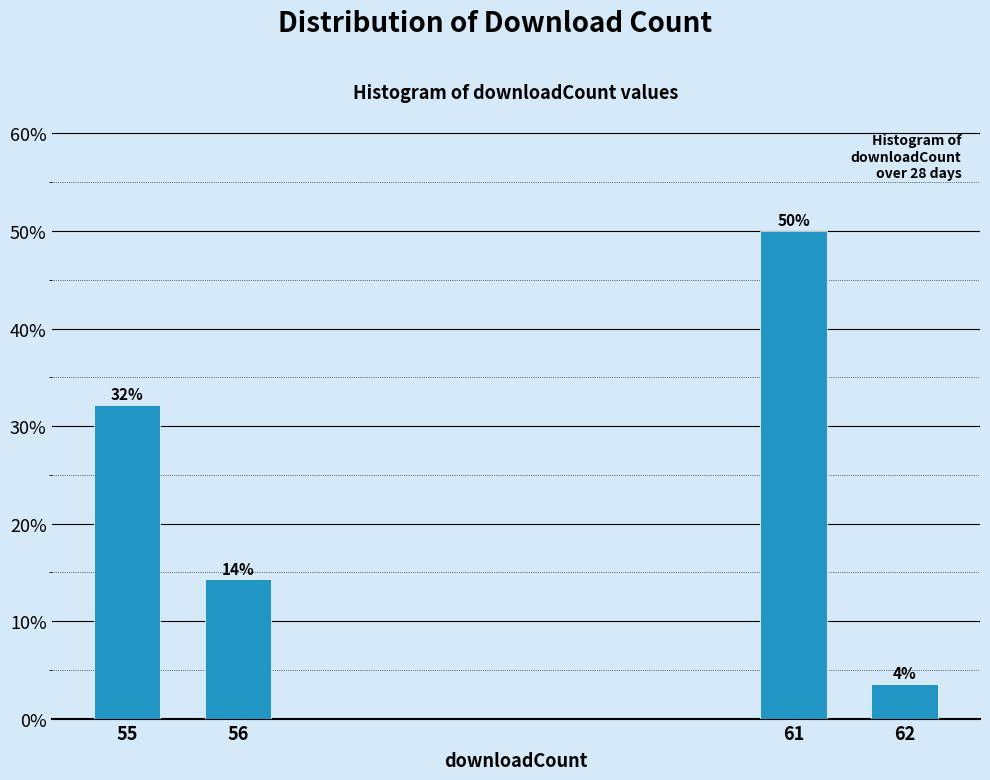

List the labels in order of value, smallest first.

62, 56, 55, 61